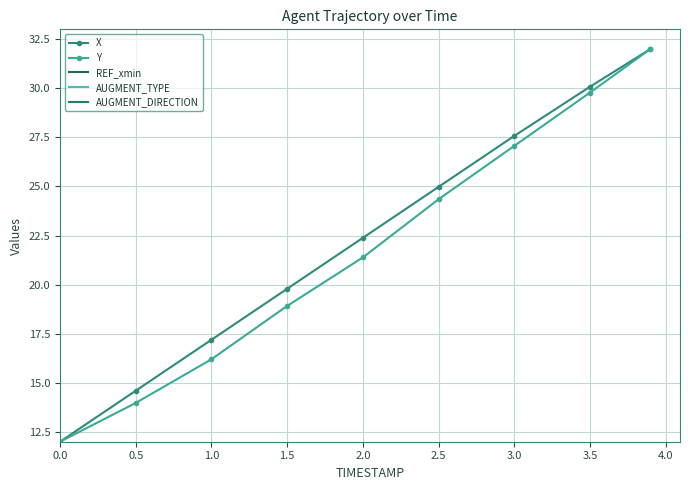

True or false: Y and REF_xmin cross at least once.

False